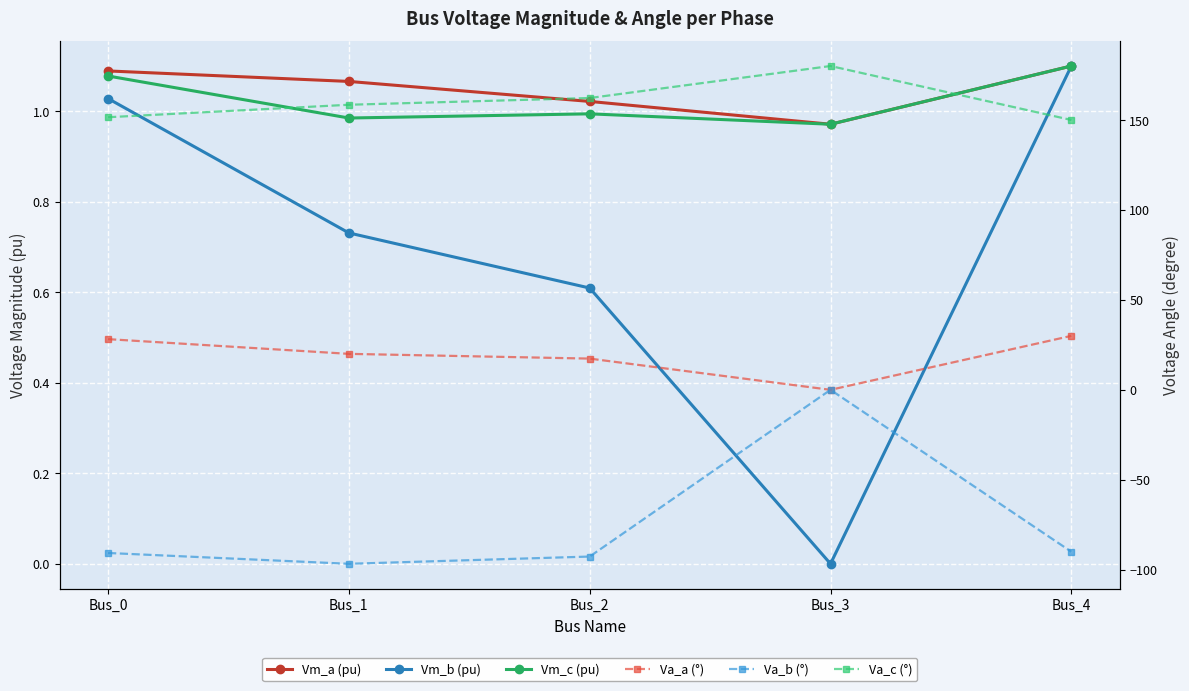

At Bus_1, list the series in order from largest to smallest.

Va_c (°), Va_a (°), Vm_a (pu), Vm_c (pu), Vm_b (pu), Va_b (°)